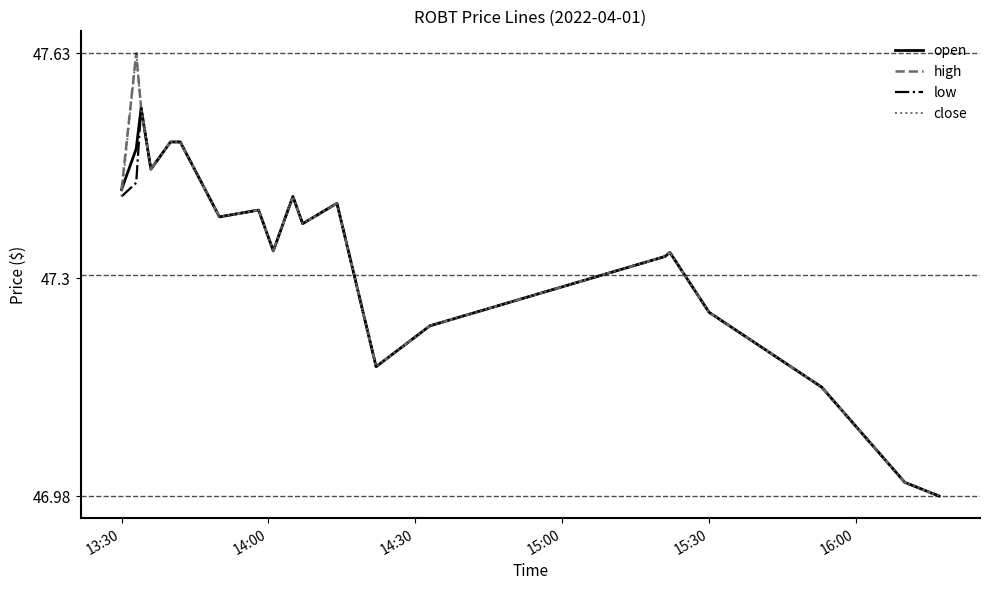

What are all the series names shown in the legend?

open, high, low, close